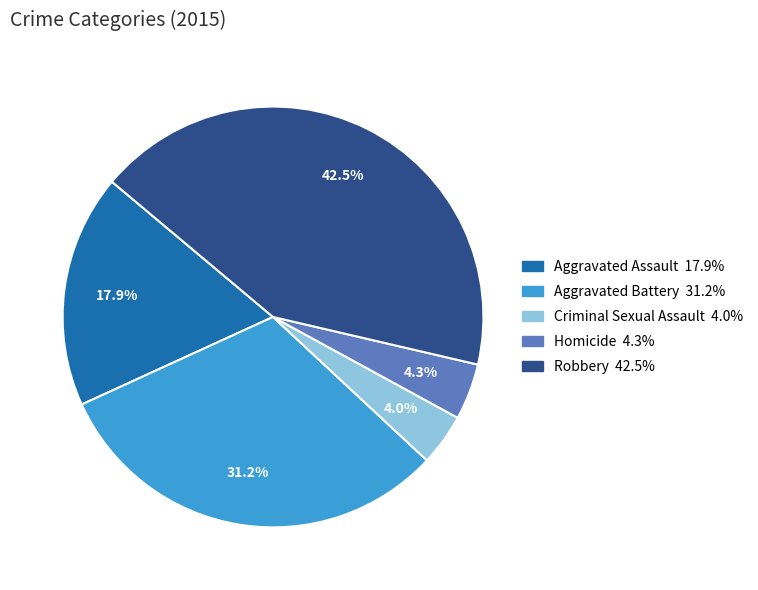

To the nearest percent, what portion does Criminal Sexual Assault represent?

4%